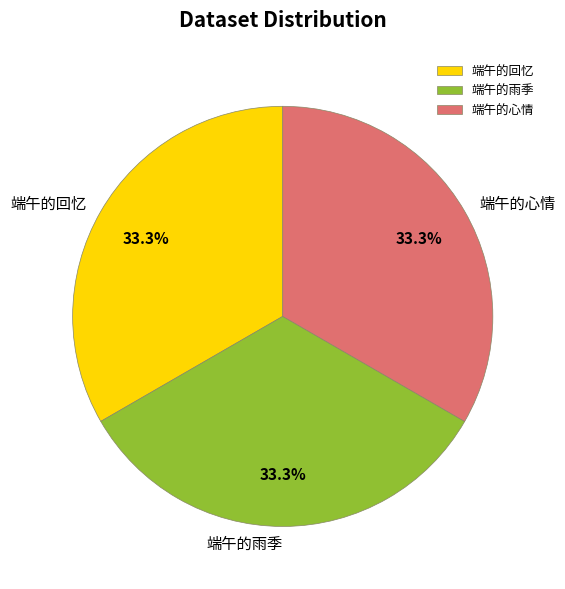

What is the ratio of the value at 端午的心情 to the value at 端午的回忆?

1.0